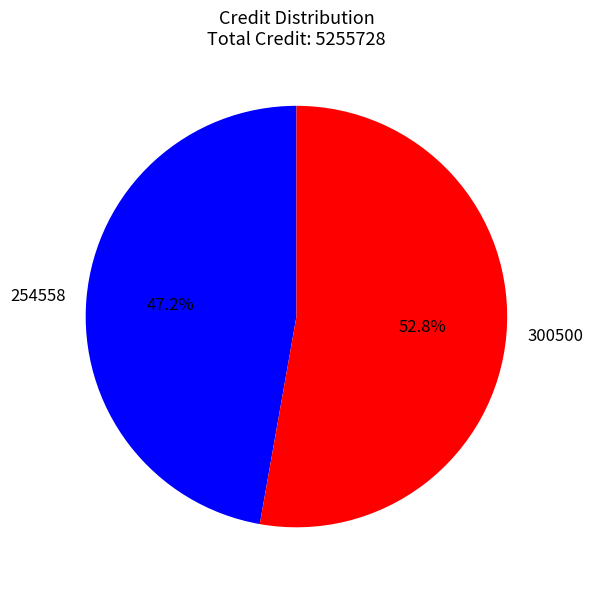

Which has a higher value, 300500 or 254558?

300500